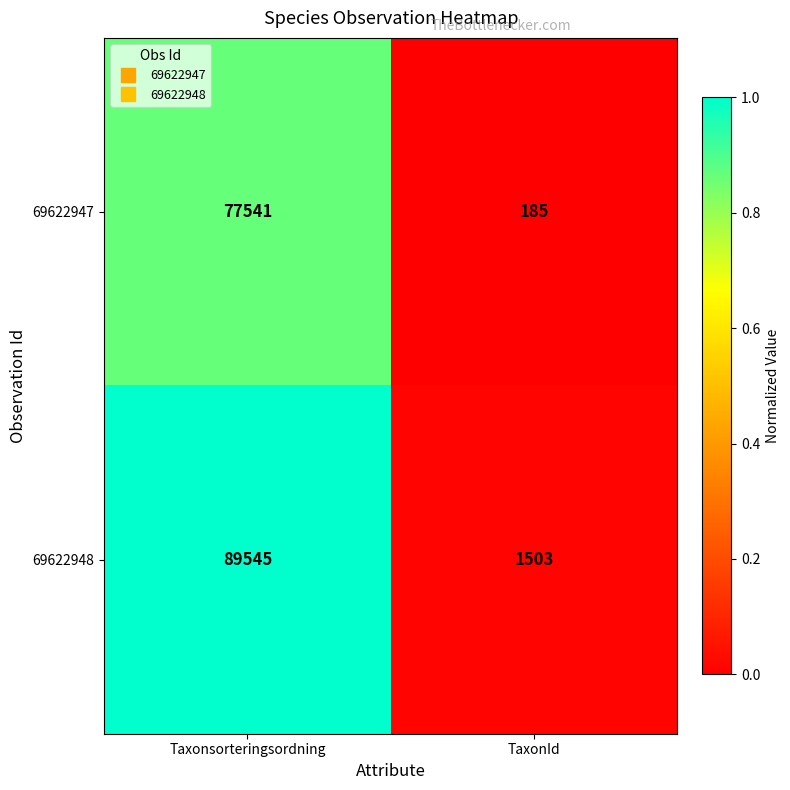

Which series has the widest spread of values?

69622948